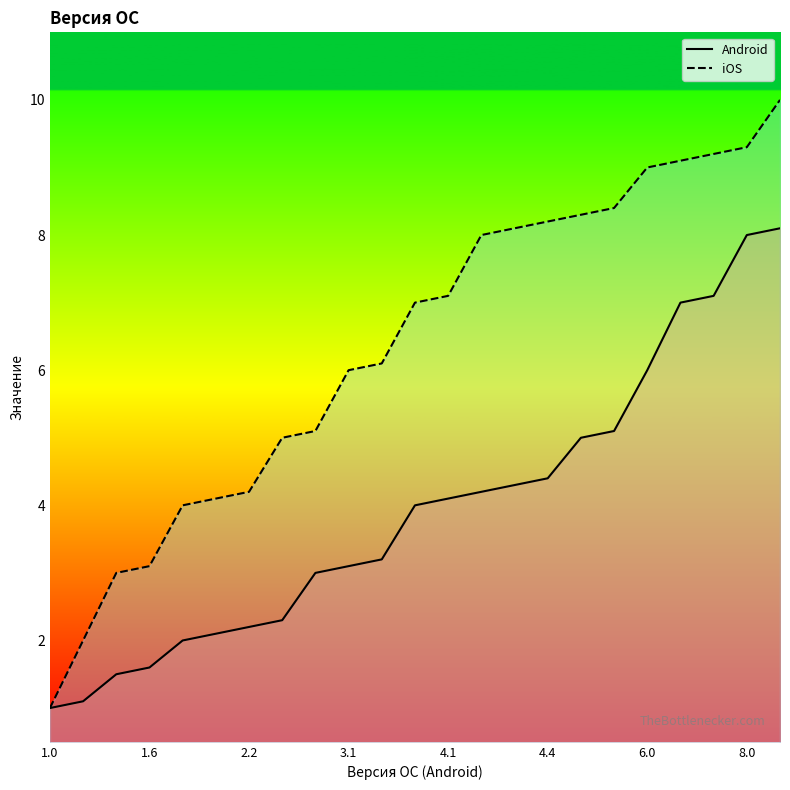

What is the average value of the iOS series?

6.3